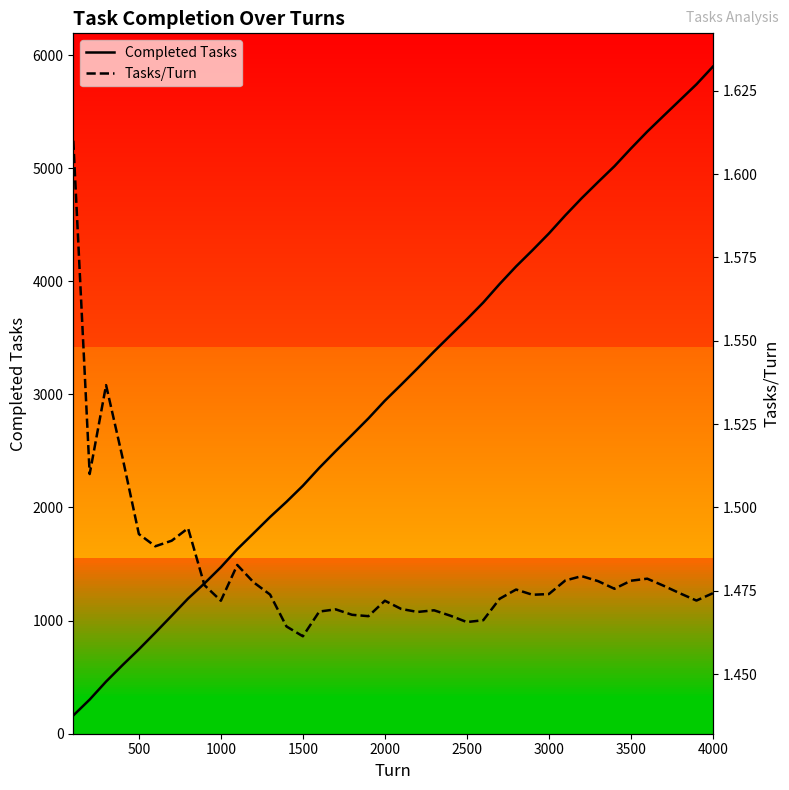

Reading left to right, transcribe all the data shown in this chart.

Completed Tasks: 161.0	302.0	461.0	606.0	746.0	893.0	1043.0	1195.0	1329.0	1472.0	1631.0	1773.0	1916.0	2050.0	2192.0	2350.0	2498.0	2642.0	2788.0	2944.0	3086.0	3231.0	3379.0	3522.0	3664.0	3812.0	3976.0	4131.0	4274.0	4422.0	4582.0	4734.0	4877.0	5017.0	5173.0	5323.0	5463.0	5602.0	5741.0	5897.0
Tasks/Turn: 1.6	1.5	1.5	1.5	1.5	1.5	1.5	1.5	1.5	1.5	1.5	1.5	1.5	1.5	1.5	1.5	1.5	1.5	1.5	1.5	1.5	1.5	1.5	1.5	1.5	1.5	1.5	1.5	1.5	1.5	1.5	1.5	1.5	1.5	1.5	1.5	1.5	1.5	1.5	1.5